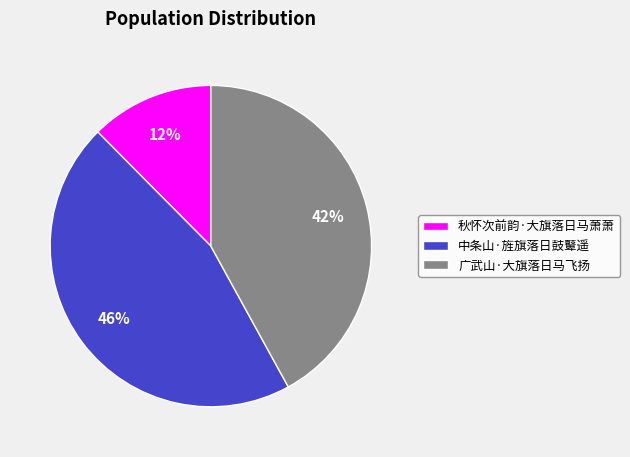

Between 秋怀次前韵·大旗落日马萧萧 and 广武山·大旗落日马飞扬, which is larger?

广武山·大旗落日马飞扬